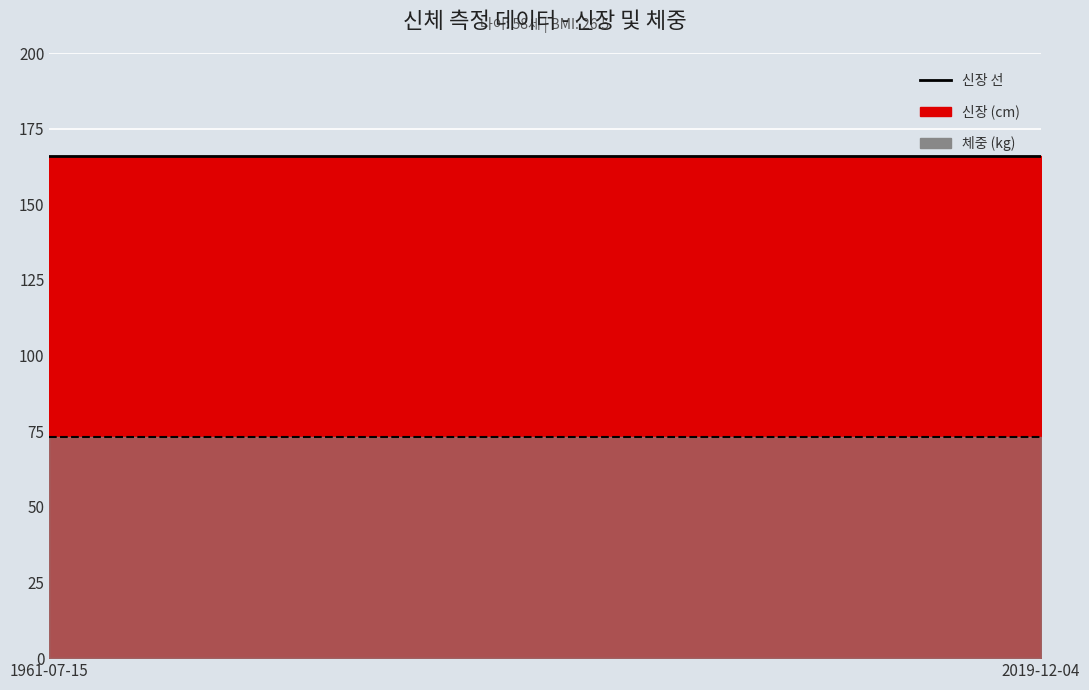

Between 1961-07-15 and 2019-12-04, which series saw the biggest shift?

신장 (cm)